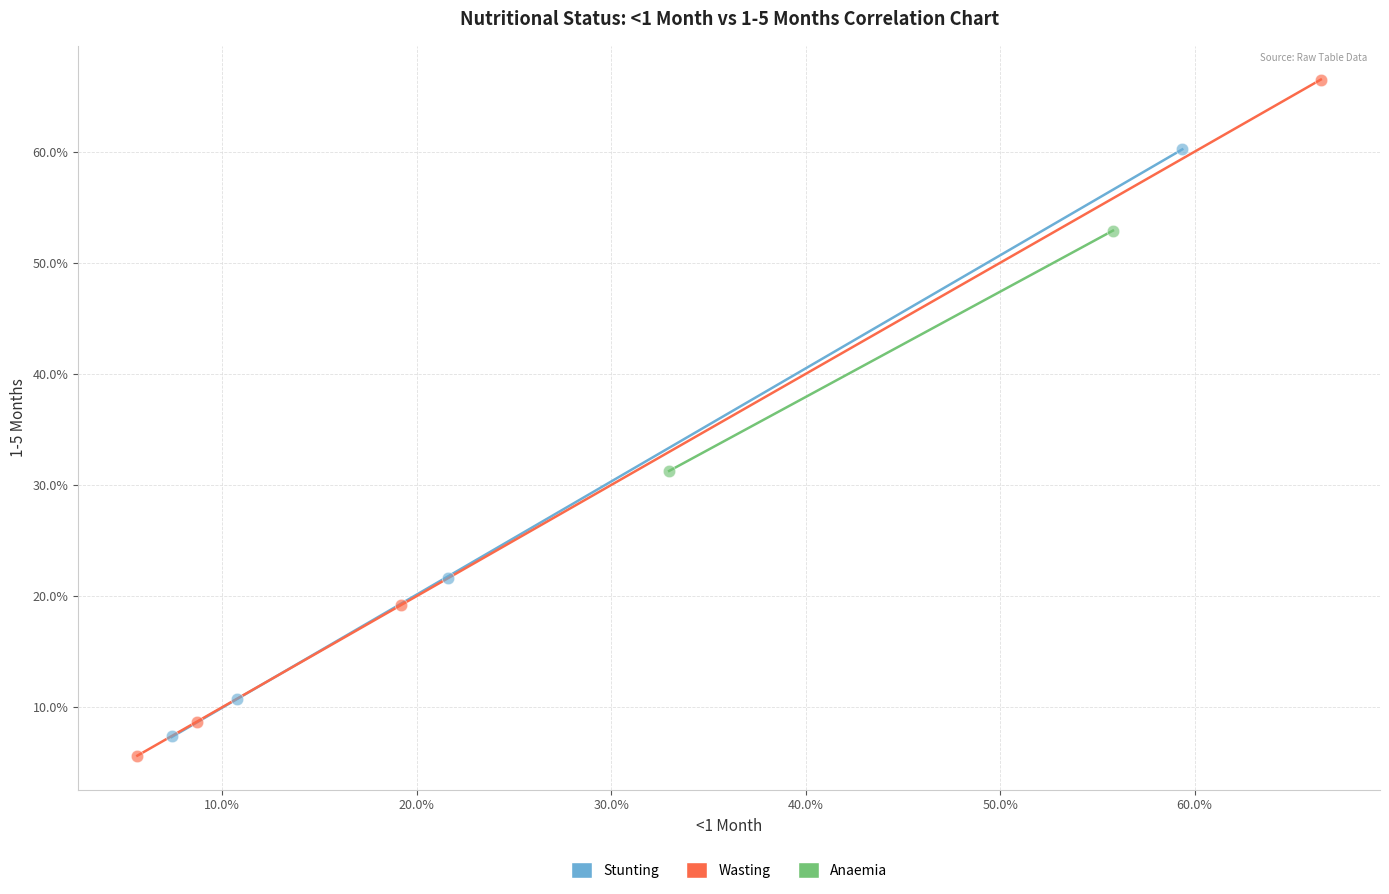

What are all the series names shown in the legend?

Stunting, Wasting, Anaemia